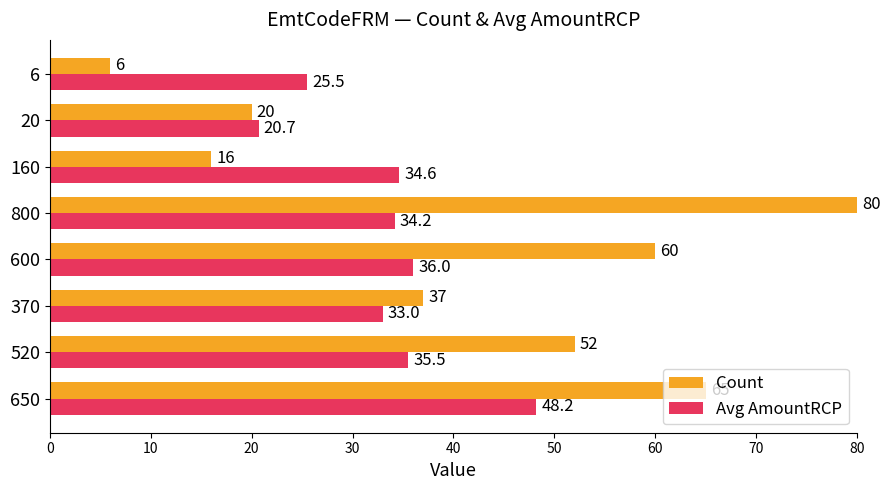

Rank the categories by Count value from lowest to highest.

6, 160, 20, 370, 520, 600, 650, 800